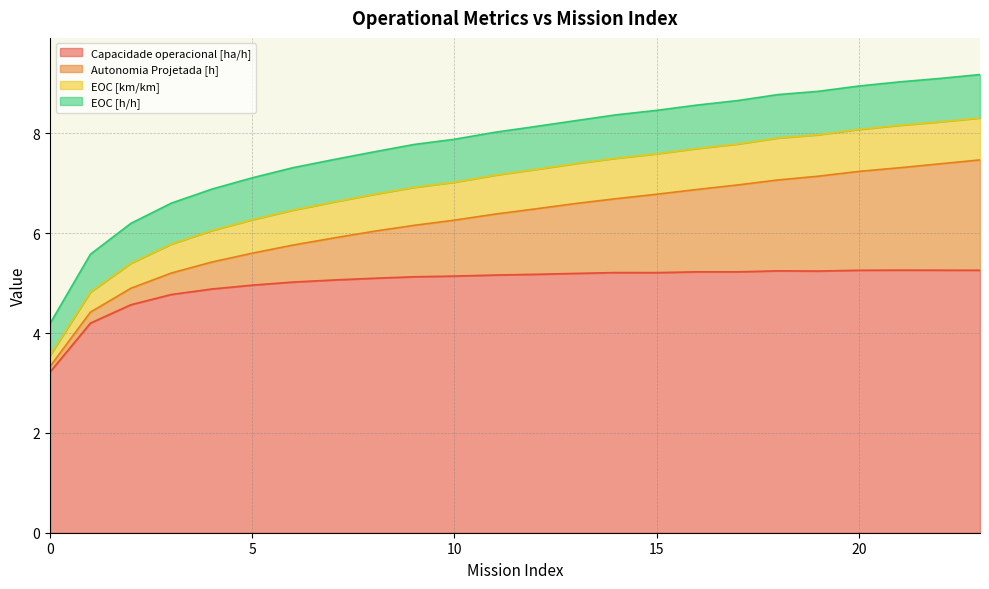

What is the difference between the maximum and minimum values in the EOC [km/km] series?

0.6